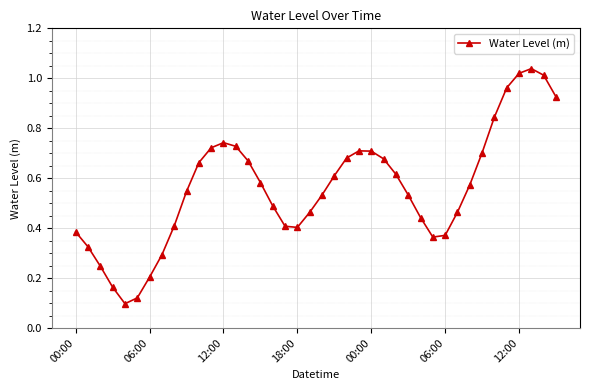

True or false: the data has more than 0 interior local peaks.

True